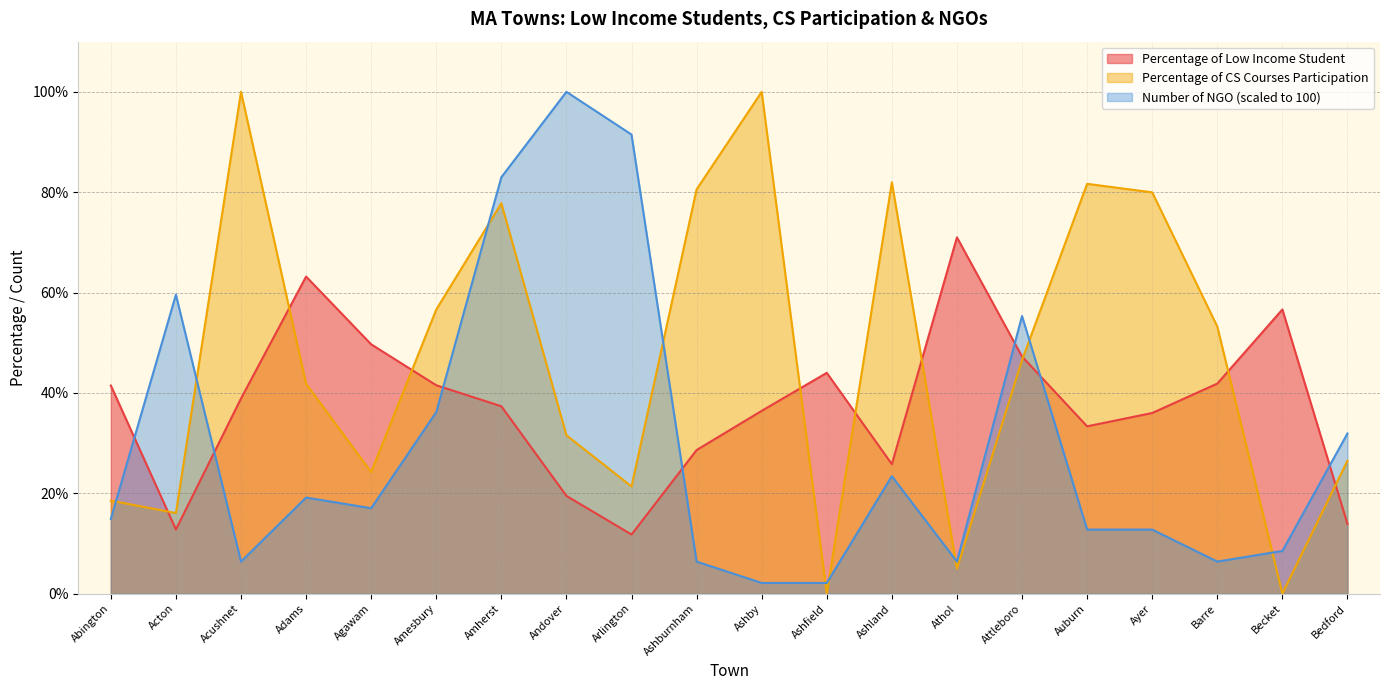

What are all the series names shown in the legend?

Percentage of Low Income Student, Percentage of CS Courses Participation, Number of NGO (scaled to 100)